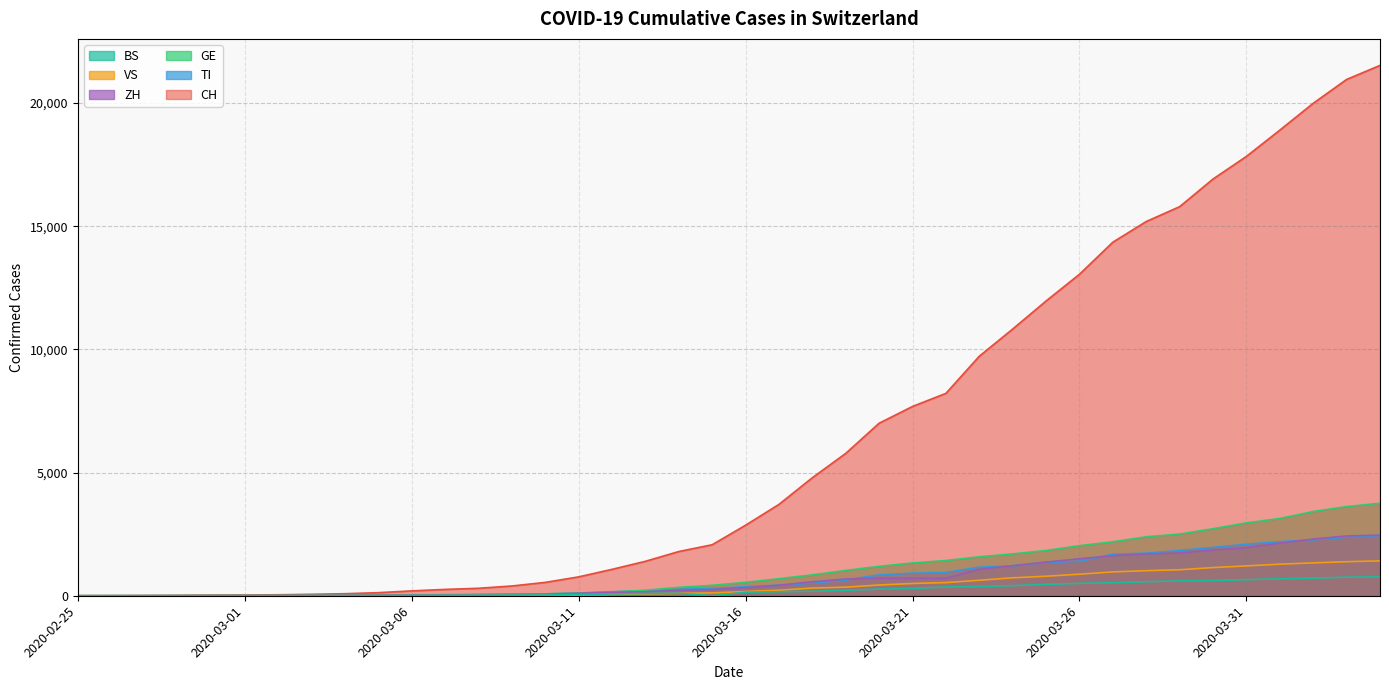

What is the difference between the maximum and minimum values in the CH series?

21529